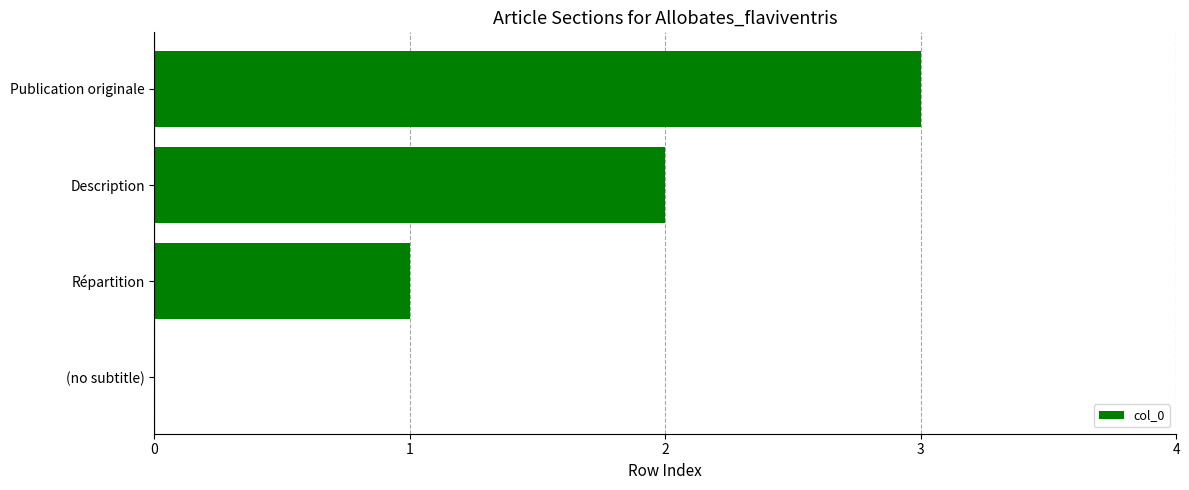

What is the sum of all values?

6